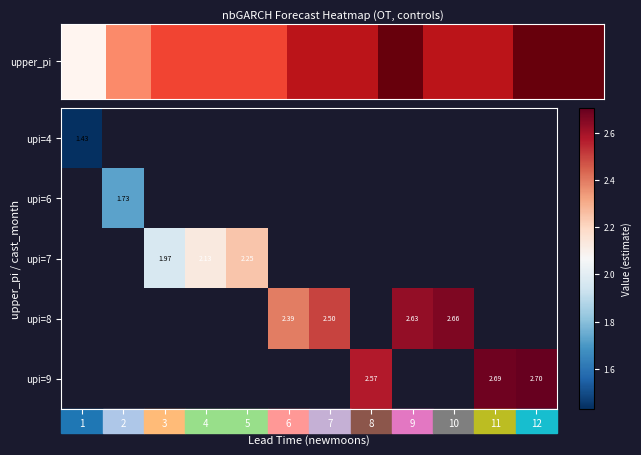

What is the minimum value shown in the chart?

1.4